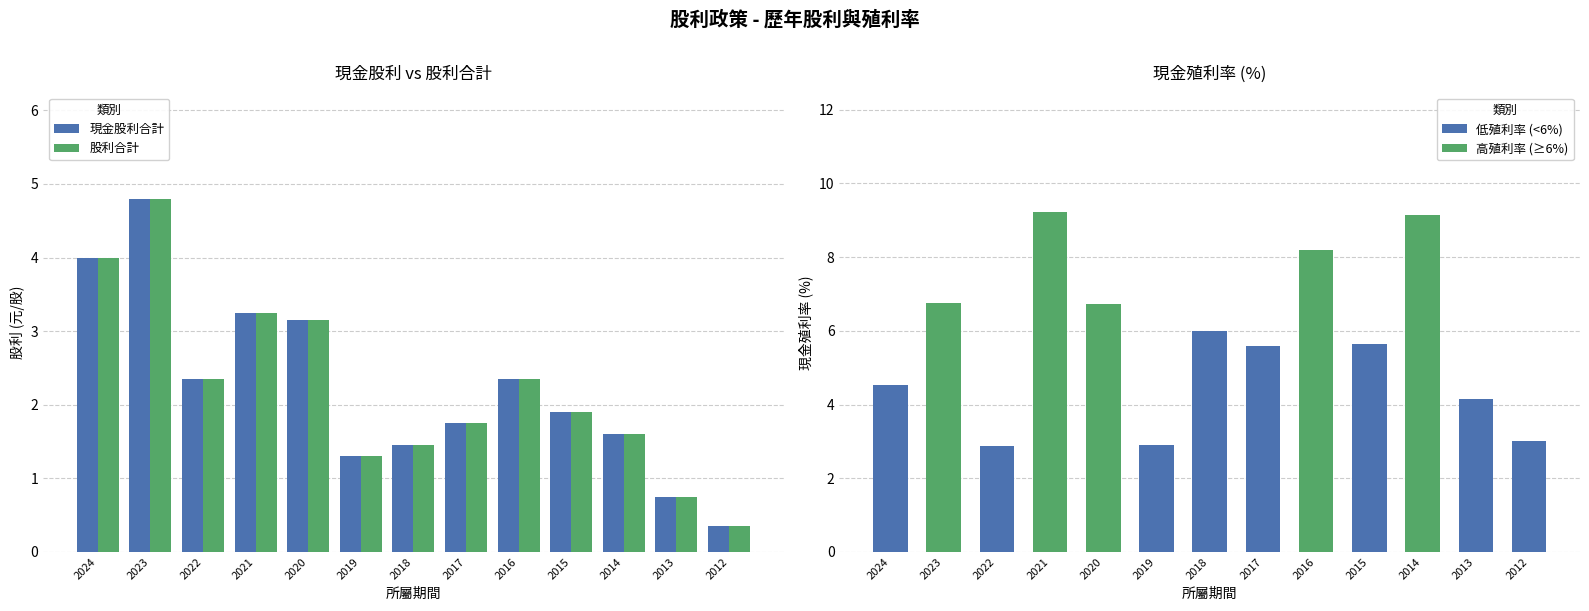

Which series has the widest spread of values?

現金股利合計